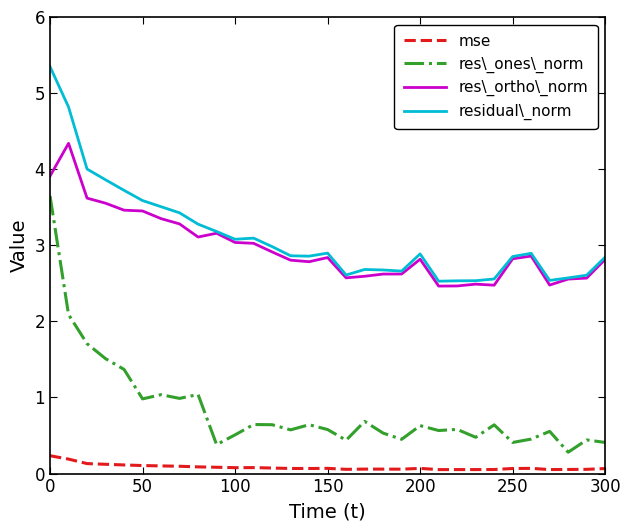

List the series in order of their peak value, lowest first.

mse, res\_ones\_norm, res\_ortho\_norm, residual\_norm